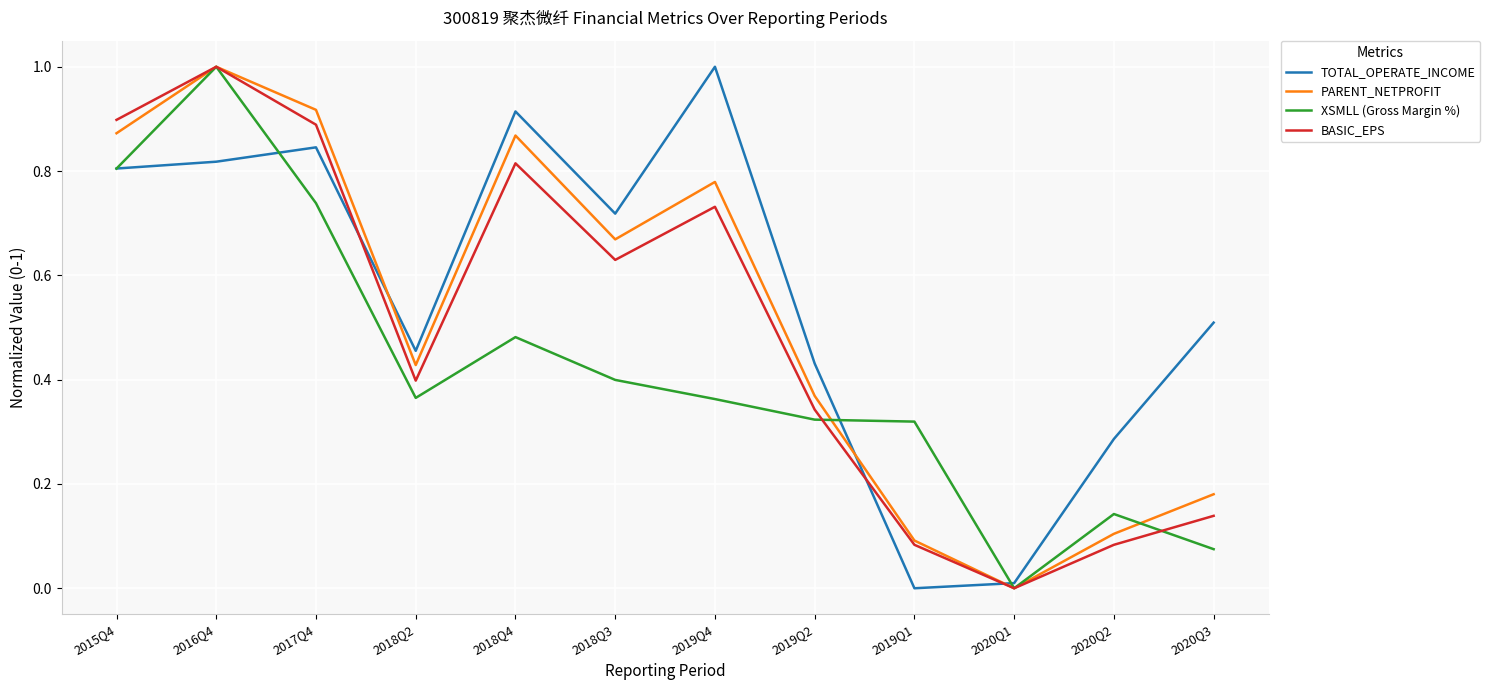

What position from the left is 2018Q4?

5